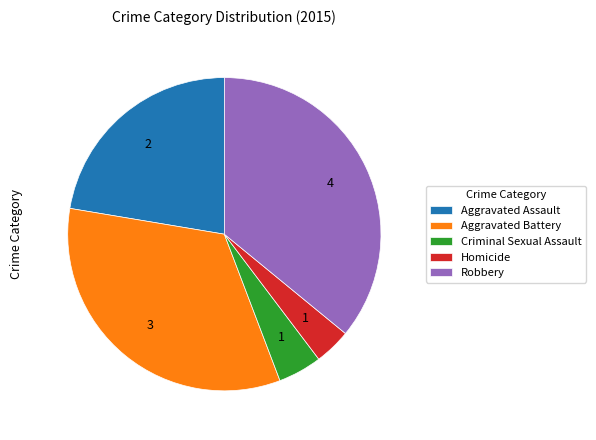

Does any single category account for the majority?

No